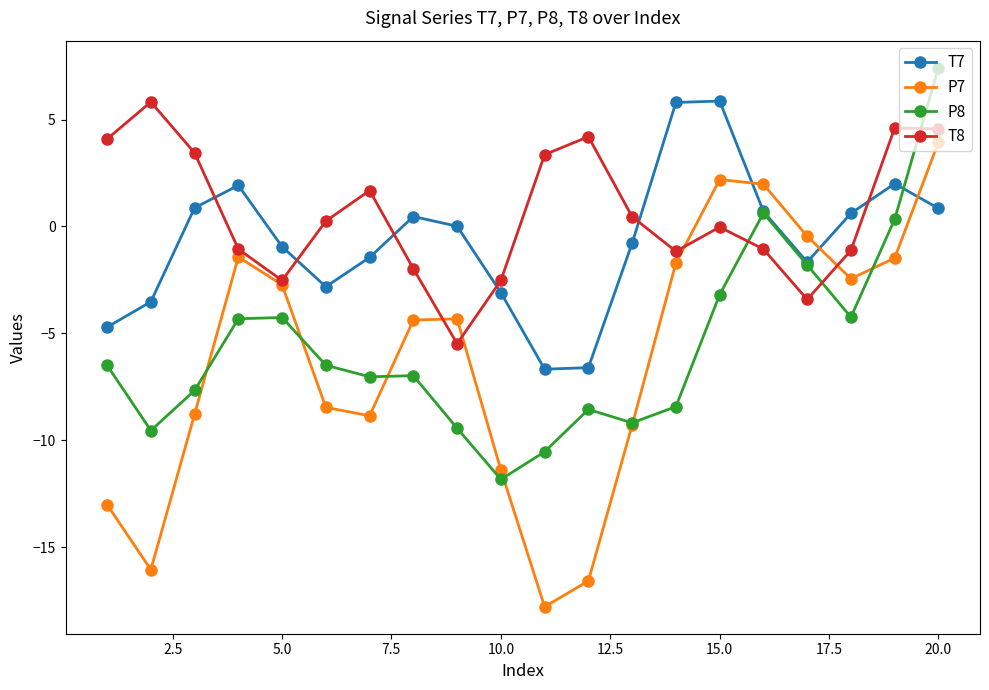

Which series has the widest spread of values?

P7